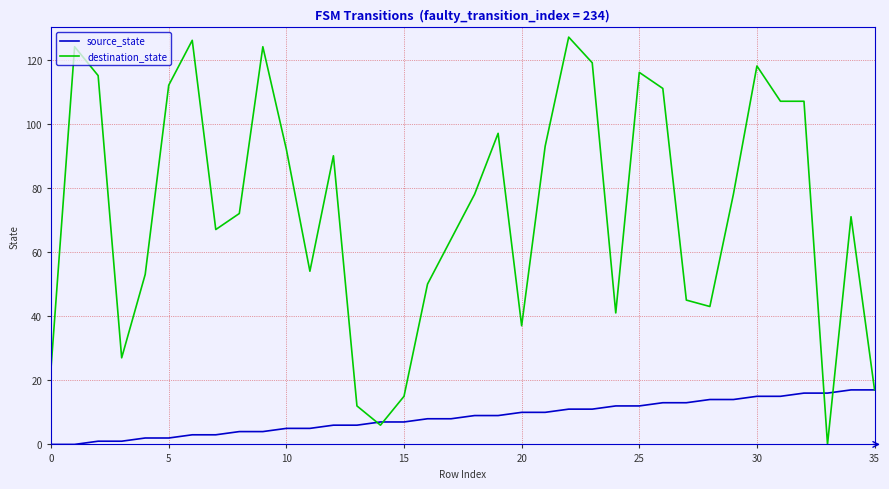

List the series in order of their overall mean, lowest first.

source_state, destination_state